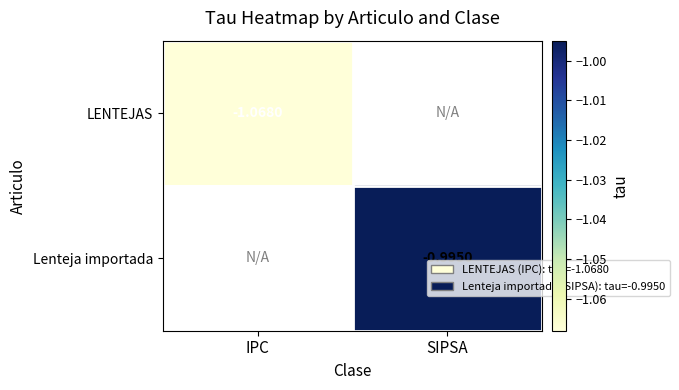

Is the value of Lenteja importada at SIPSA greater than the value of LENTEJAS at IPC?

Yes